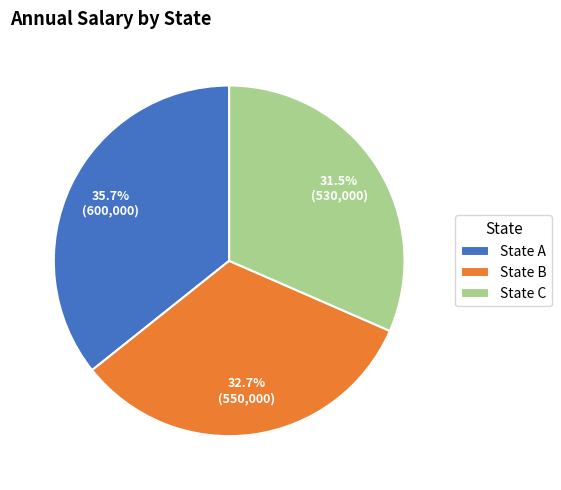

Is there a majority slice in this chart?

No